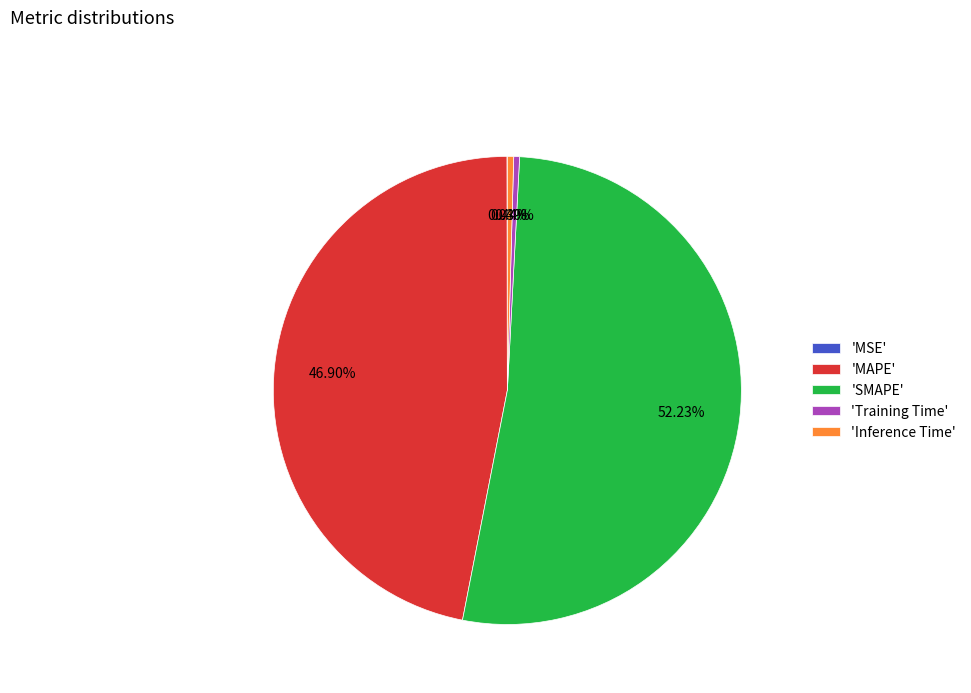

Do 'MAPE' and 'Inference Time' together represent more than half of the pie?

No